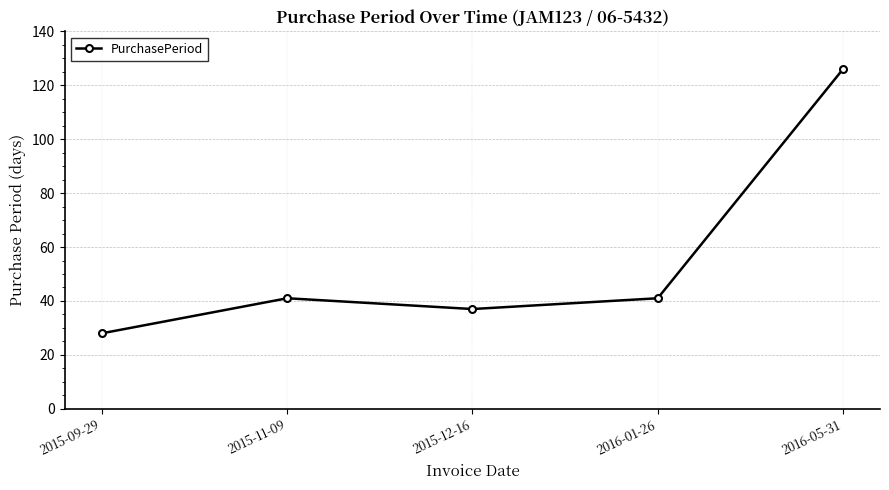

Reading left to right, extract all data points from this chart.

2015-09-29=28	2015-11-09=41	2015-12-16=37	2016-01-26=41	2016-05-31=126